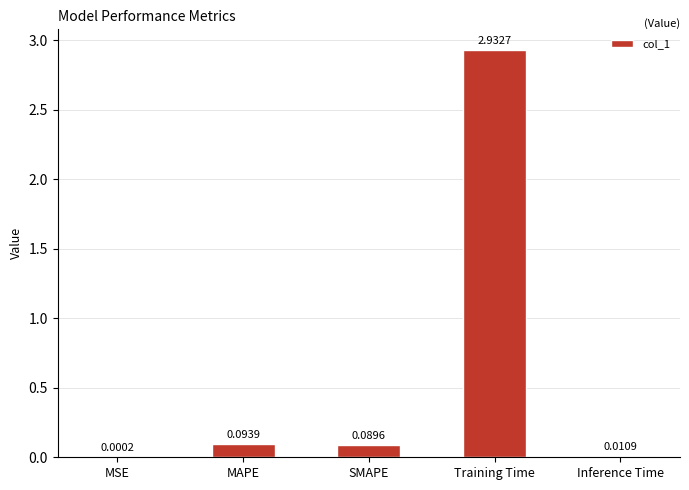

What is the change in value from MSE to Training Time?

+2.9